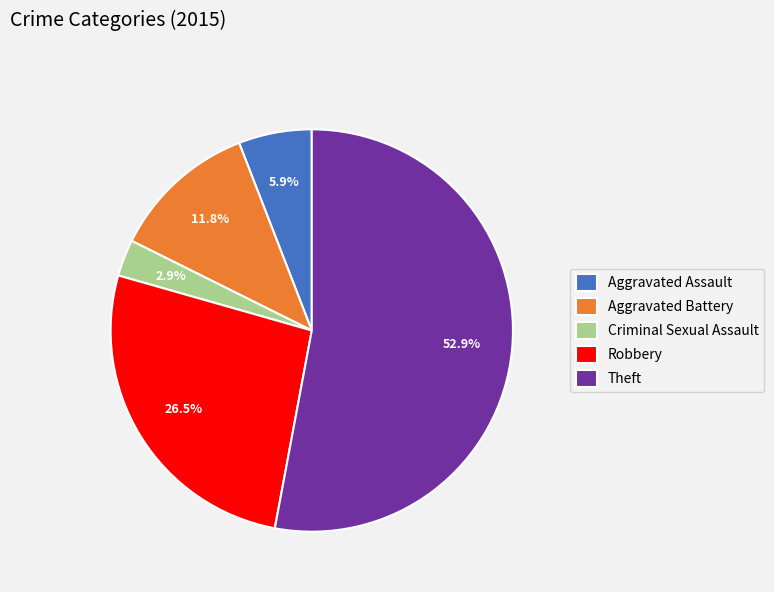

Does Theft represent more than half of the total?

Yes